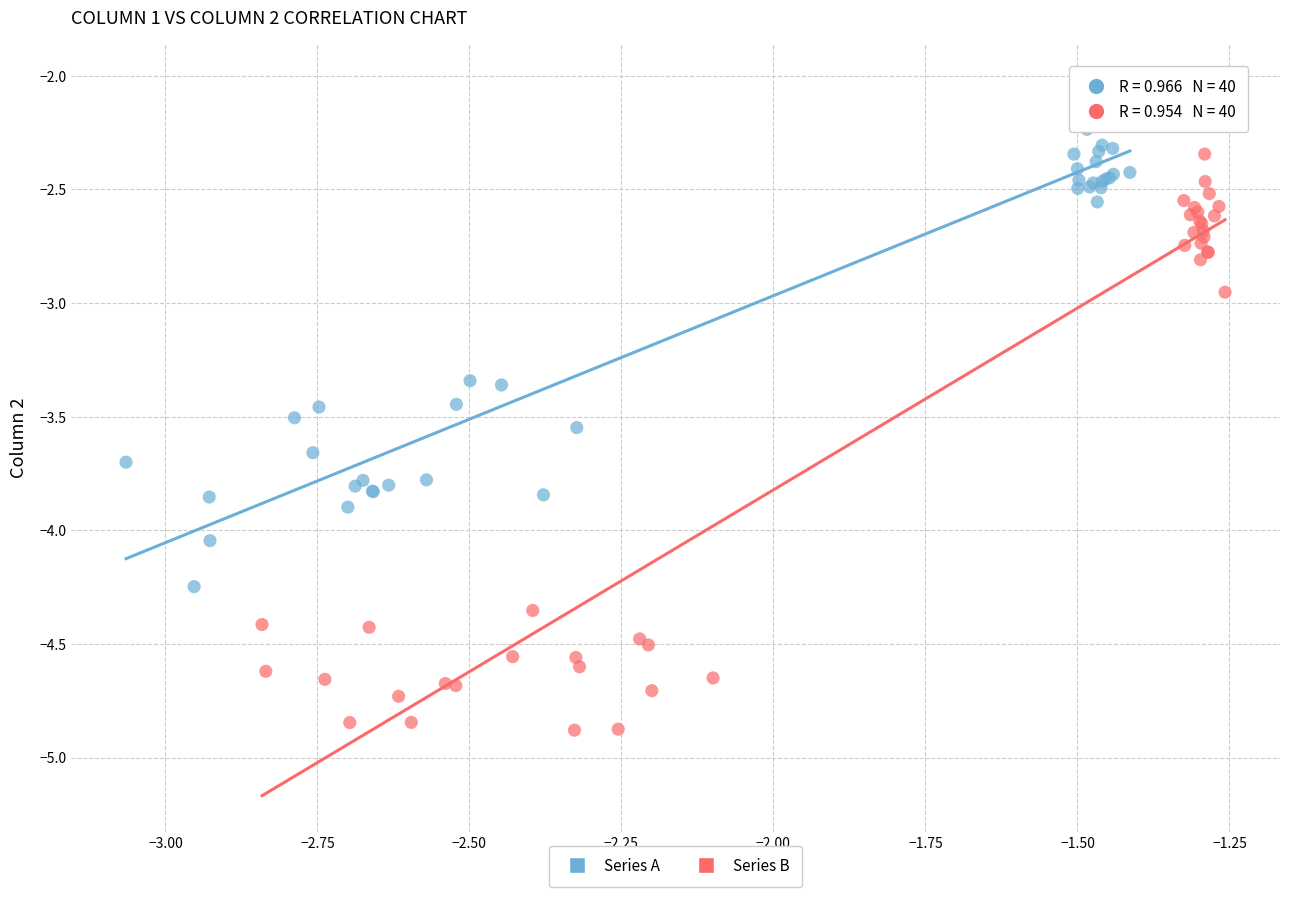

Which series reaches the maximum Y coordinate?

Series A